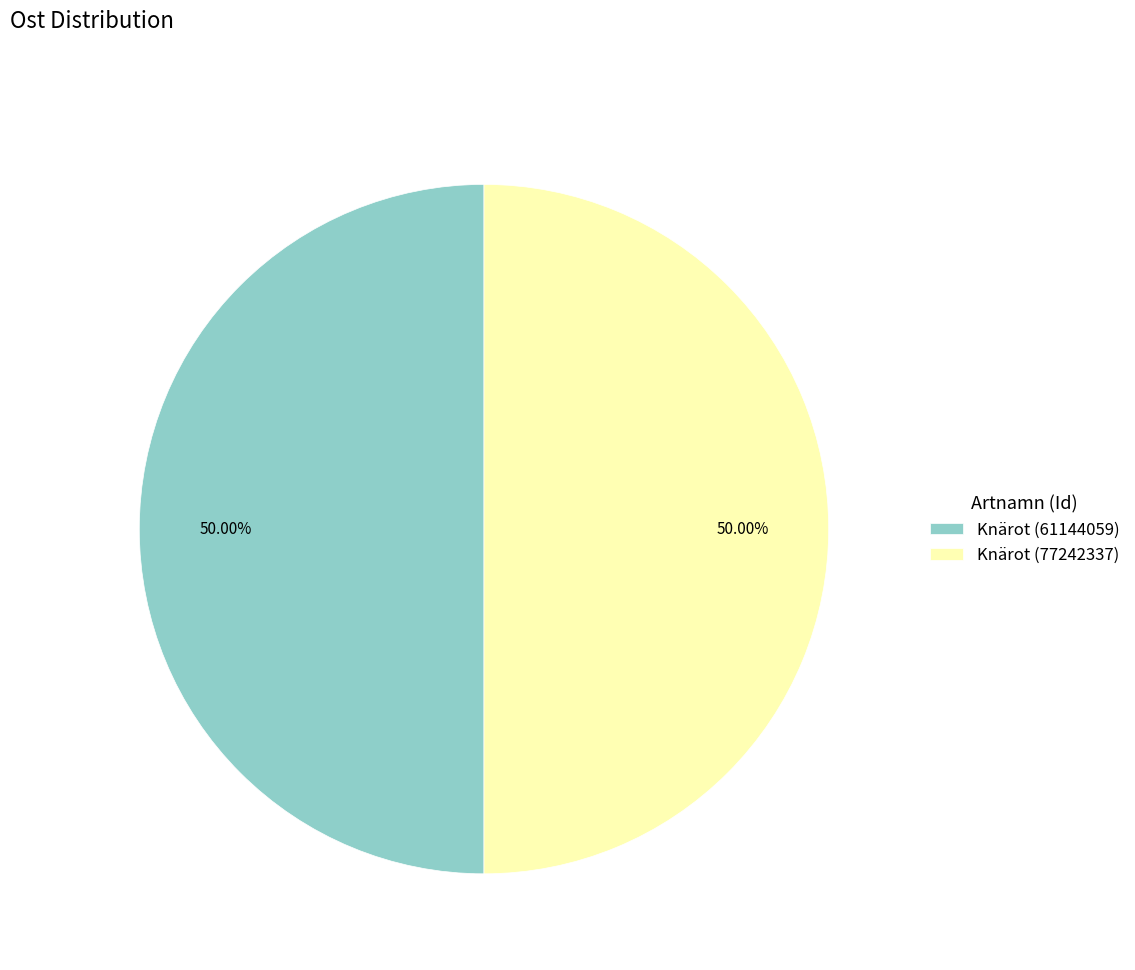

Approximately how many times larger is the value at Knärot (61144059) compared to Knärot (77242337)?

1.0